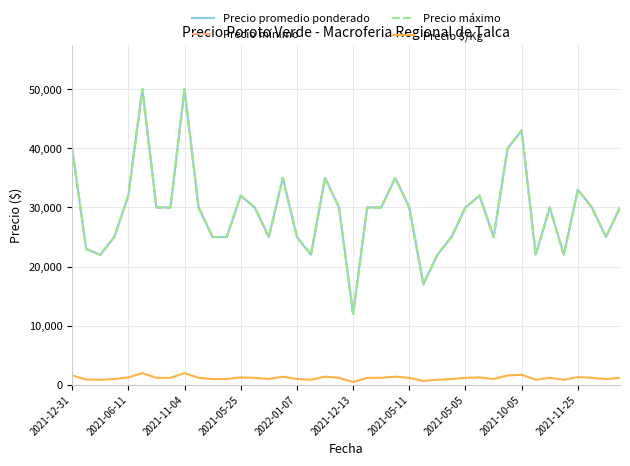

How many interior local valleys does the Precio promedio ponderado series have?

9